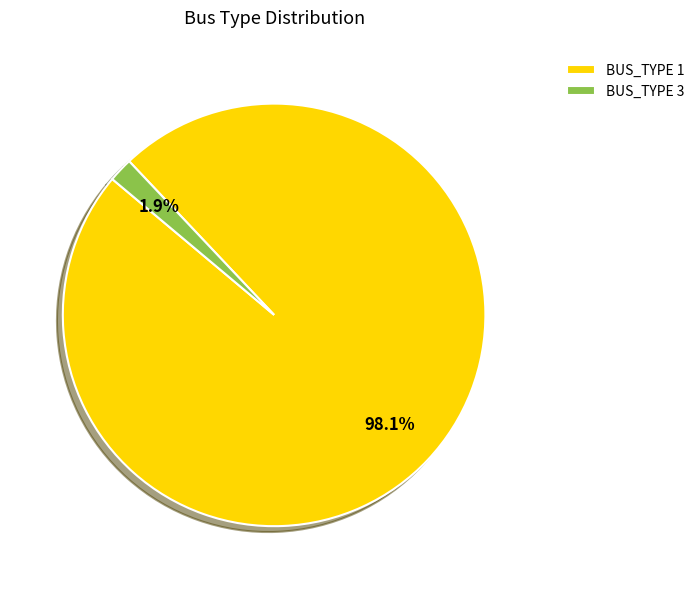

What portion of the pie excludes BUS_TYPE 1?

1.9%